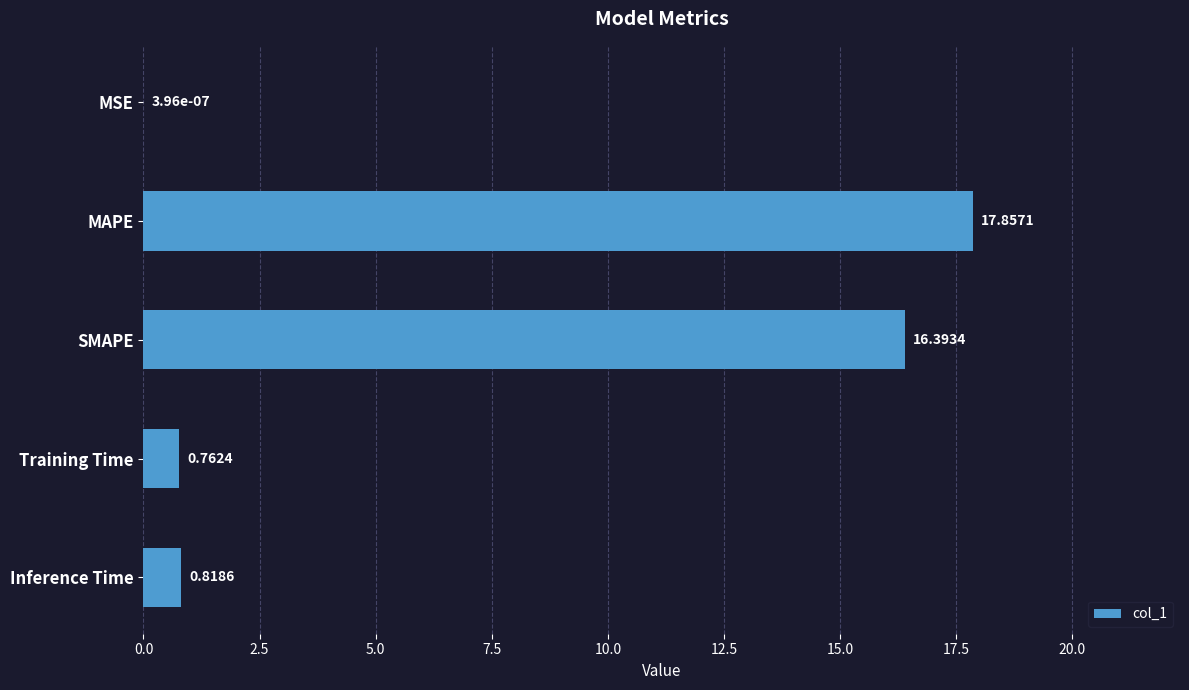

Count the number of data series in this chart.

1